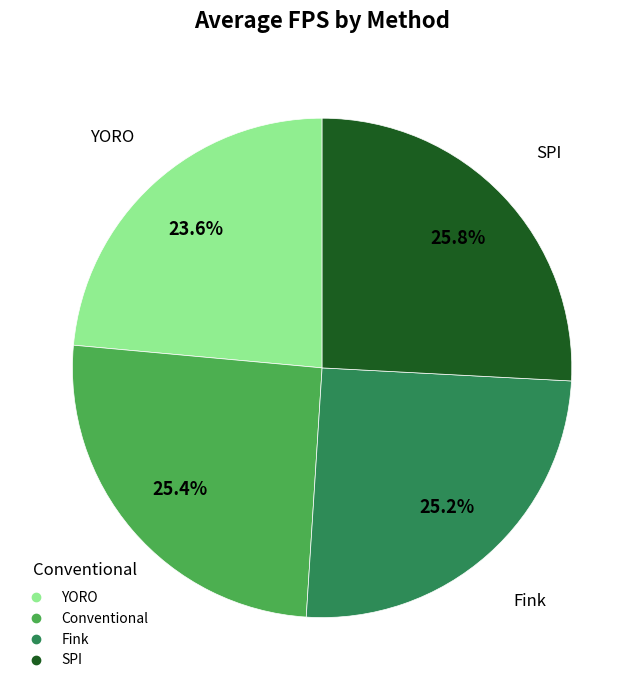

Count the number of slices in the pie.

4